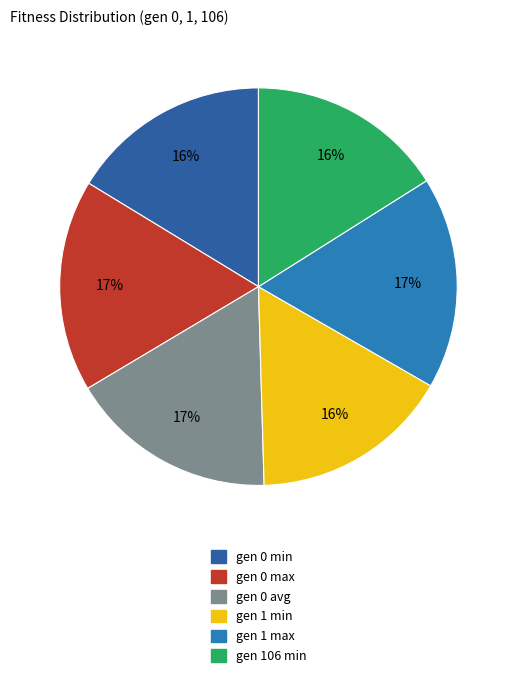

Does gen 0 max represent more than half of the total?

No